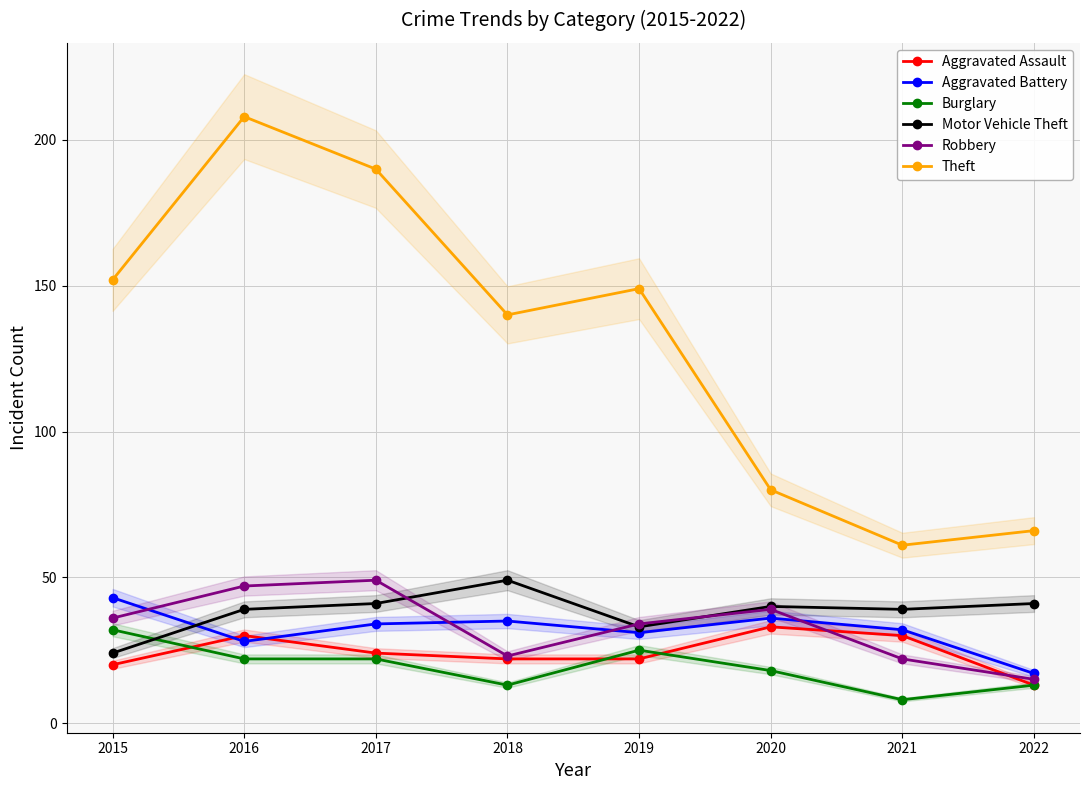

Where is Aggravated Assault nearest to the value 23?

2017